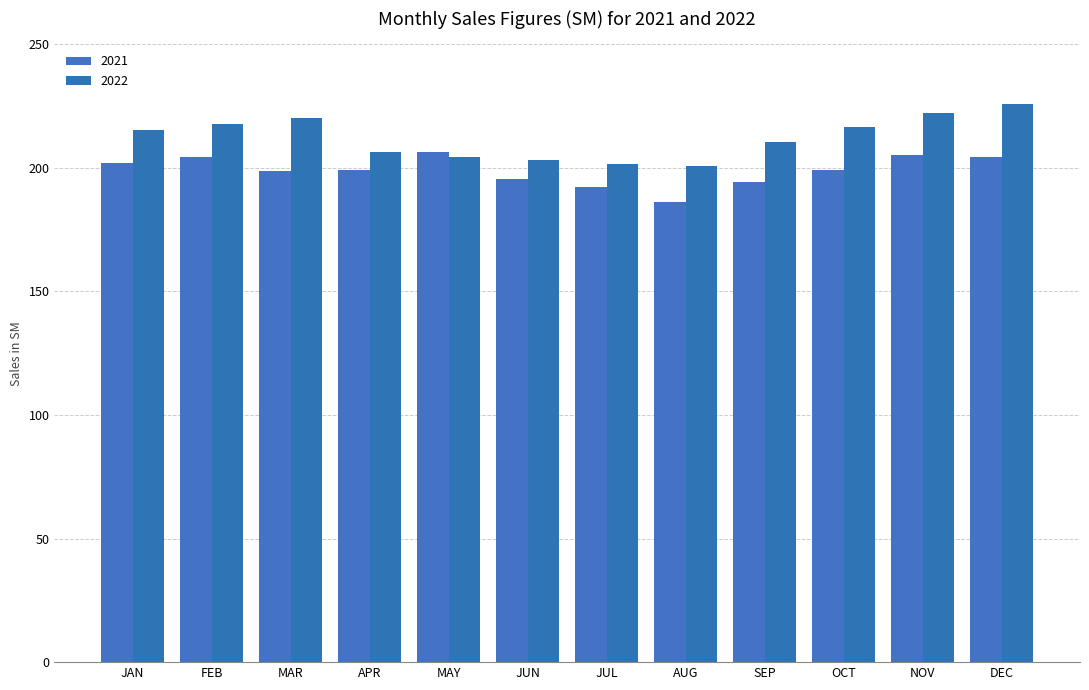

At which label is 2022 closest to 213?

JAN